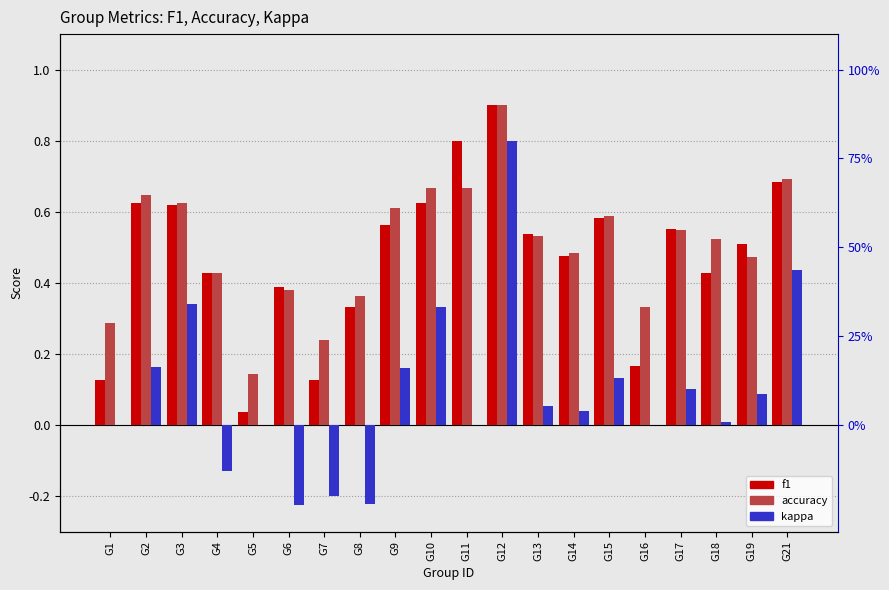

Reading left to right, extract all data points from this chart.

f1: 0.1	0.6	0.6	0.4	0.0	0.4	0.1	0.3	0.6	0.6	0.8	0.9	0.5	0.5	0.6	0.2	0.6	0.4	0.5	0.7
accuracy: 0.3	0.6	0.6	0.4	0.1	0.4	0.2	0.4	0.6	0.7	0.7	0.9	0.5	0.5	0.6	0.3	0.6	0.5	0.5	0.7
kappa: 0.0	0.2	0.3	-0.1	0.0	-0.2	-0.2	-0.2	0.2	0.3	0.0	0.8	0.1	0.0	0.1	0.0	0.1	0.0	0.1	0.4